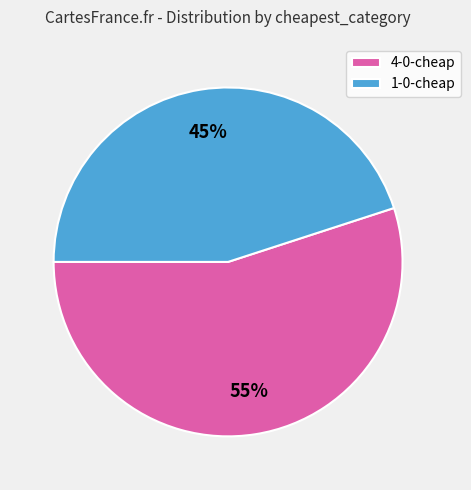

Count the number of slices in the pie.

2